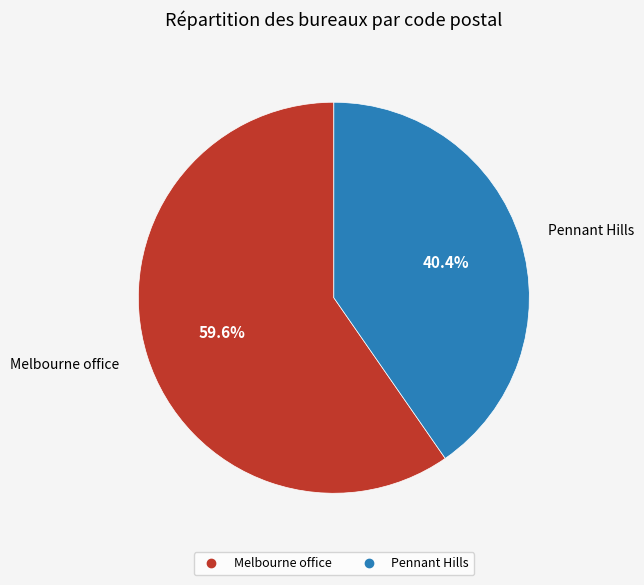

Which slice represents more than half of the pie?

Melbourne office